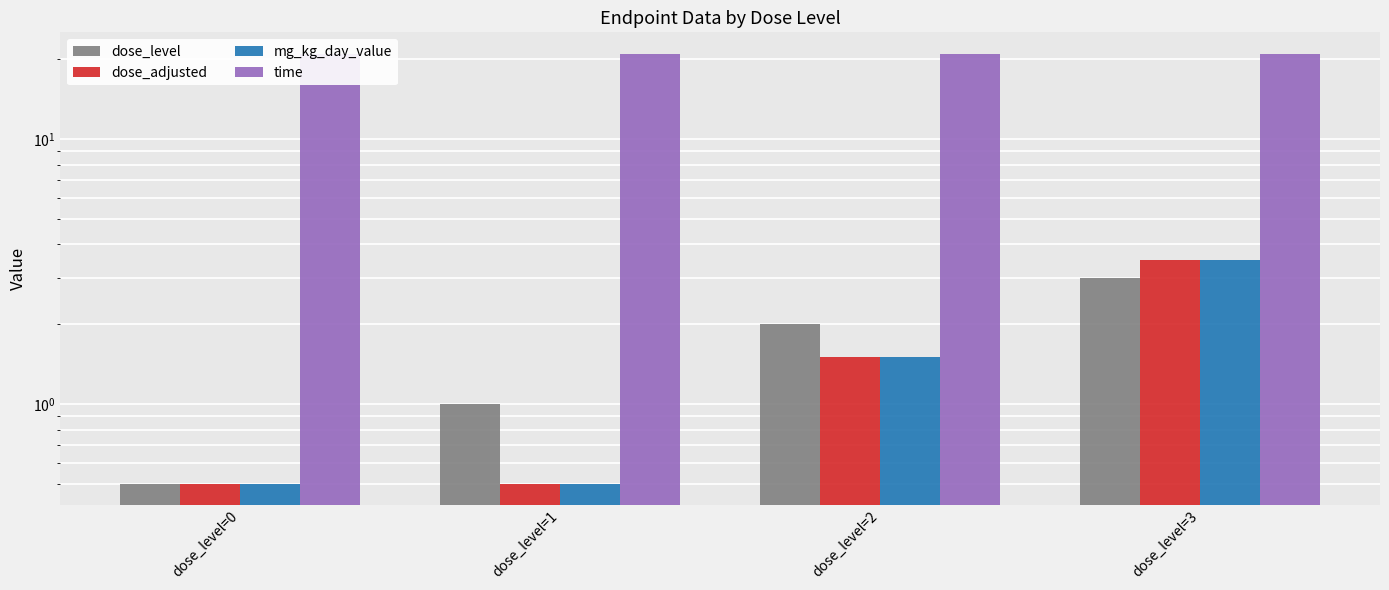

Rank the series at dose_level=1 from highest to lowest value.

time, dose_level, dose_adjusted, mg_kg_day_value